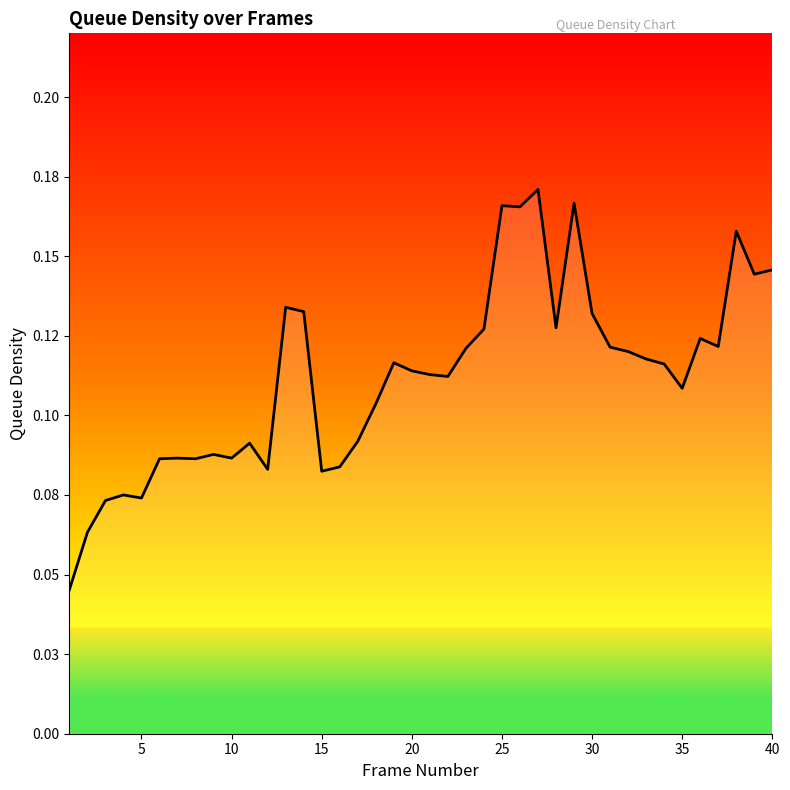

Does the chart have visible grid lines?

No